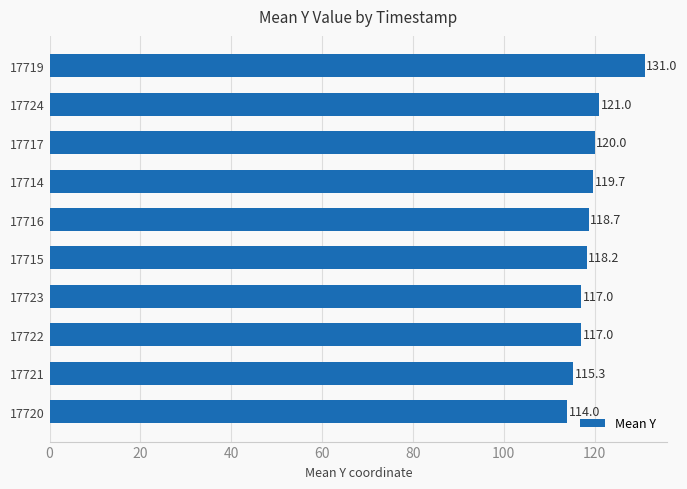

How many categories are shown in the chart?

10